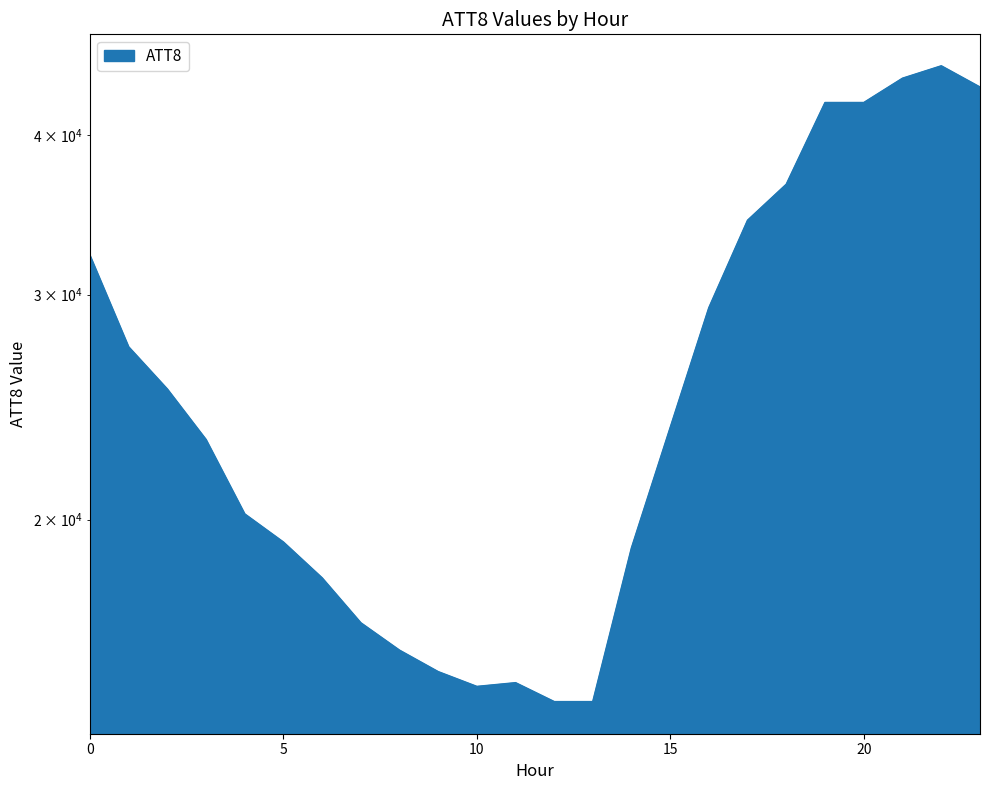

Reading left to right, extract all data points from this chart.

0=32200	1=27300	2=25300	3=23100	4=20200	5=19200	6=18000	7=16600	8=15800	9=15200	10=14800	11=14900	12=14400	13=14400	14=19000	15=23600	16=29300	17=34300	18=36600	19=42400	20=42400	21=44300	22=45300	23=43600